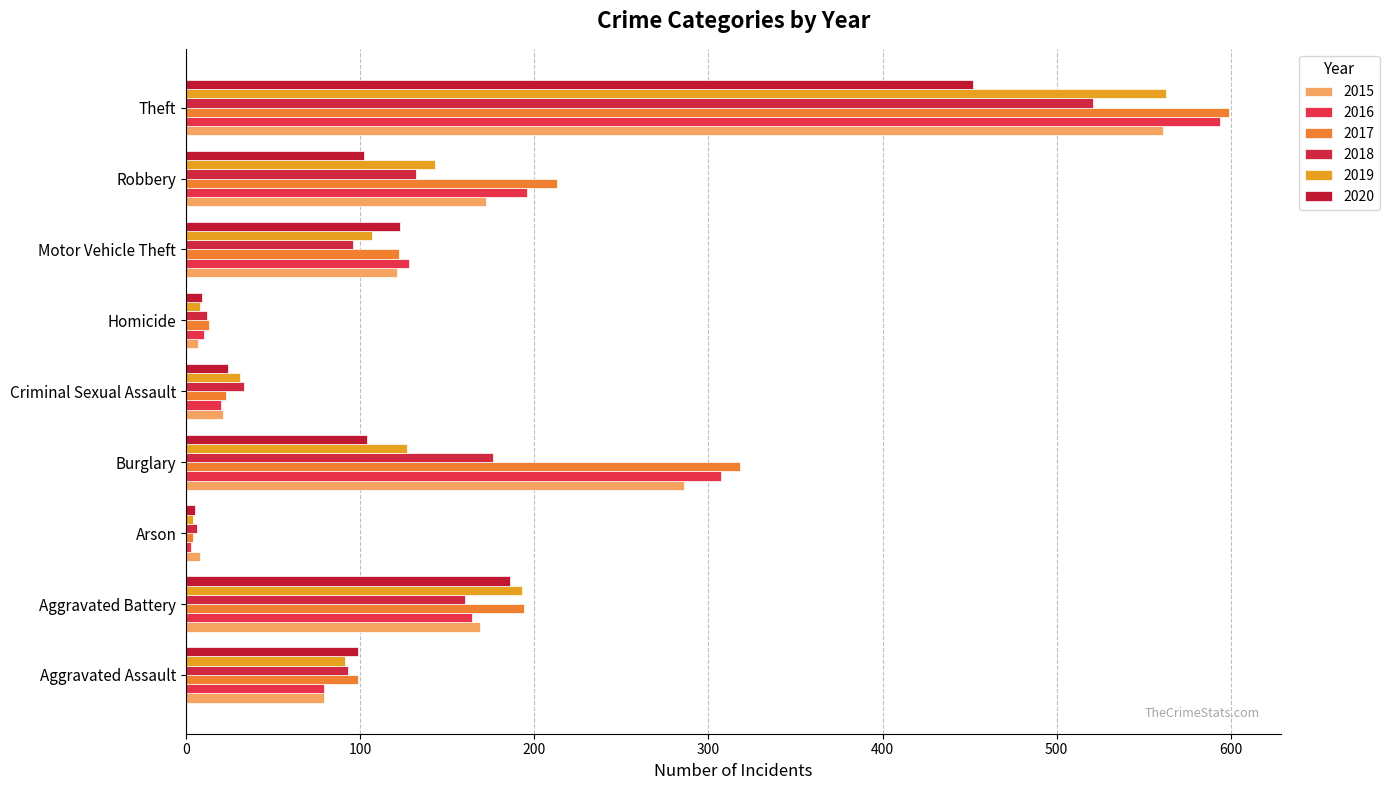

How many categories are shown in the chart?

9